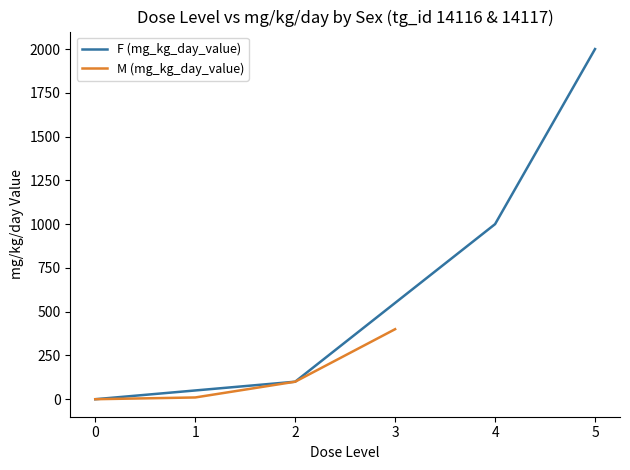

What is the difference between the maximum and minimum values in the F (mg_kg_day_value) series?

2000